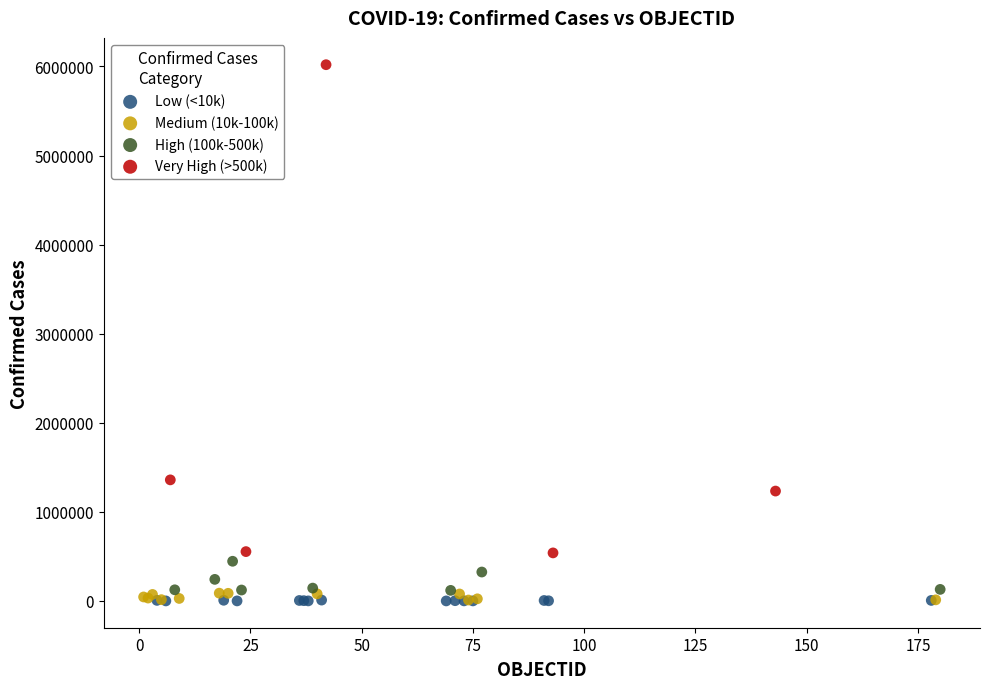

Which series contains the highest Y value?

Very High (>500k)